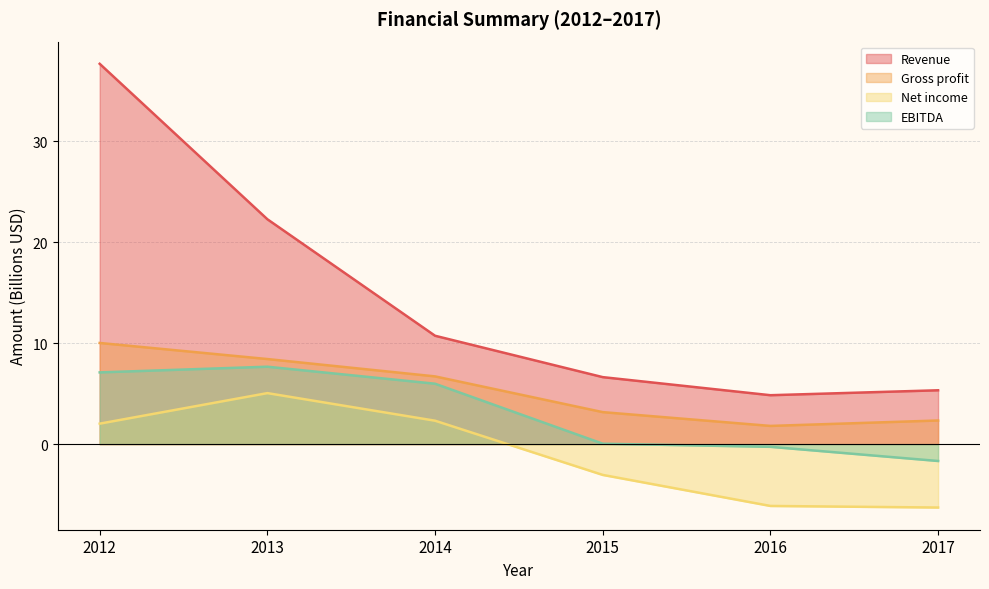

The value of Revenue at 2012 is 61.6. True or false?

False